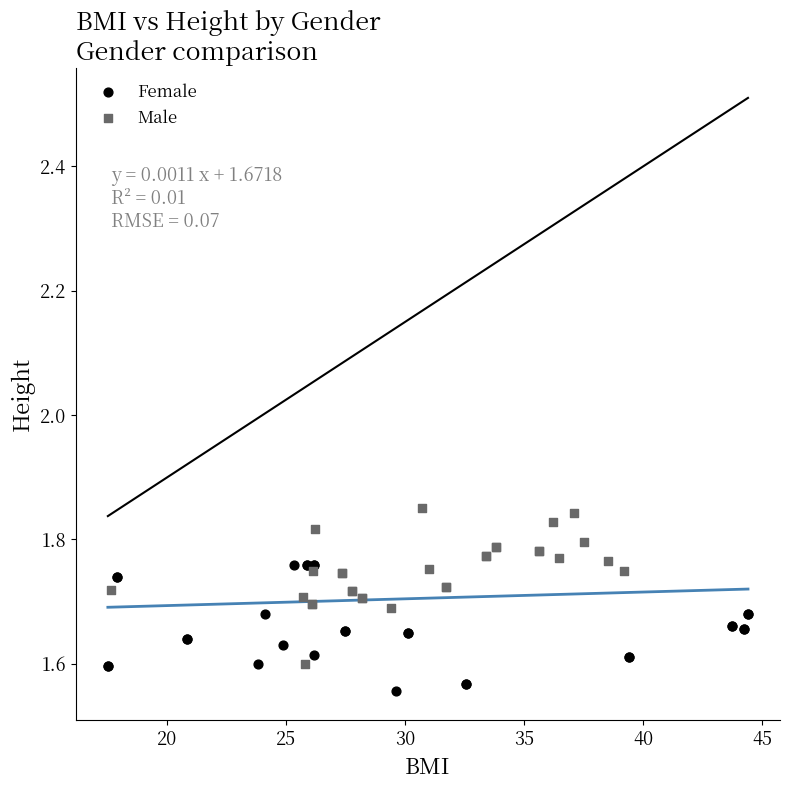

Which series contains the lowest Y value?

Female